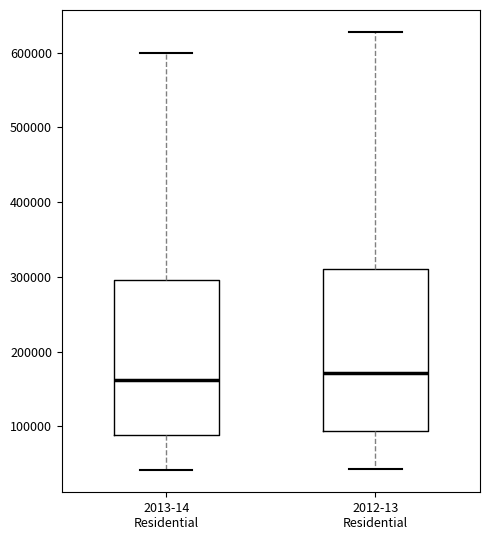

Reading left to right, read every box against the y-axis: the position of its median line, the range the box covers, and the ends of its whiskers. The values are not printed on the chart, so give them approximately, as read against the axis.

2013-14 Residential: median 160000, box 90000 to 300000, whiskers 40000 to 600000
2012-13 Residential: median 170000, box 90000 to 310000, whiskers 40000 to 630000